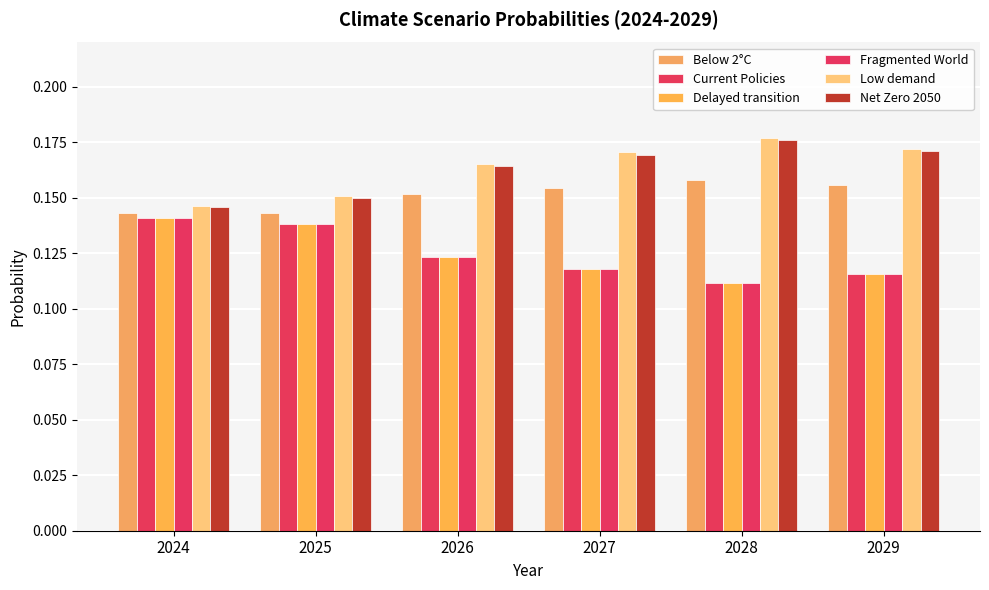

What is the minimum value shown in the chart?

0.1